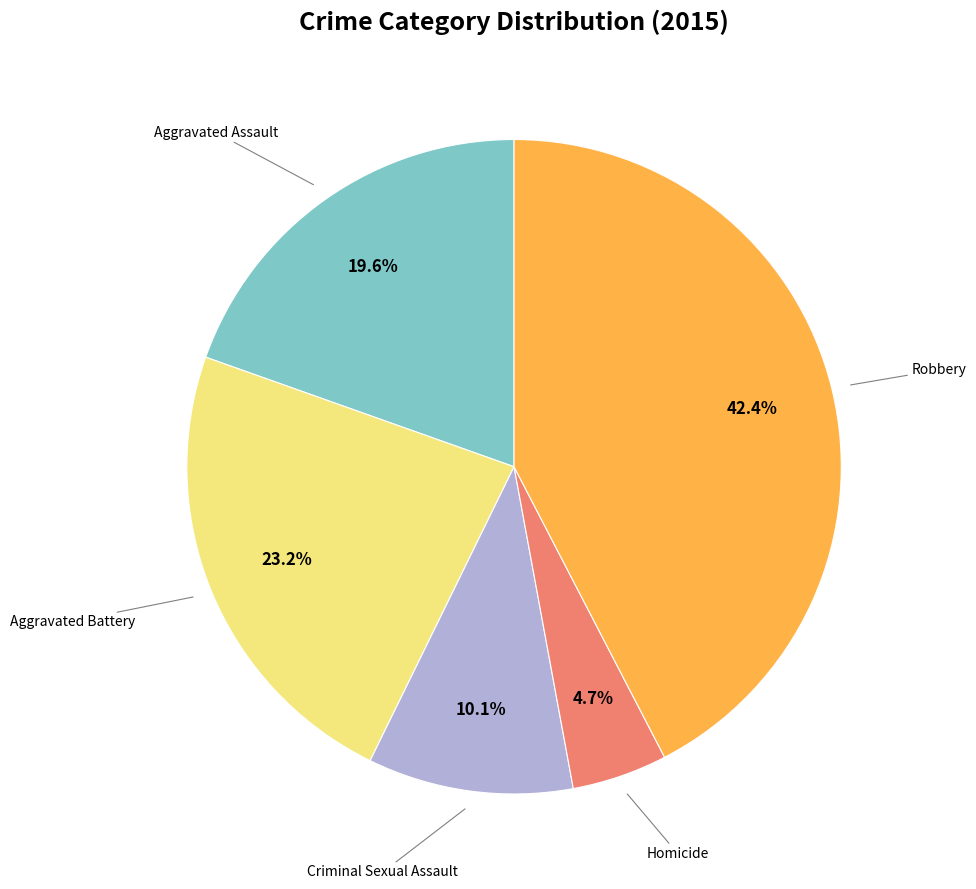

To the nearest percent, what is the difference between the largest and smallest slice percentages?

38%